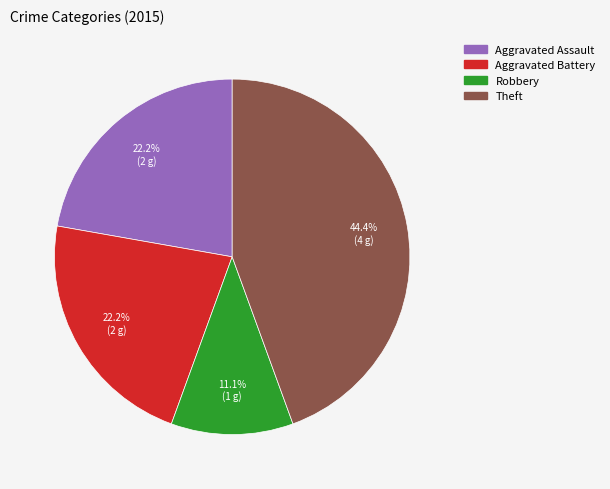

To the nearest percent, what is the difference between the largest and smallest slice percentages?

33%